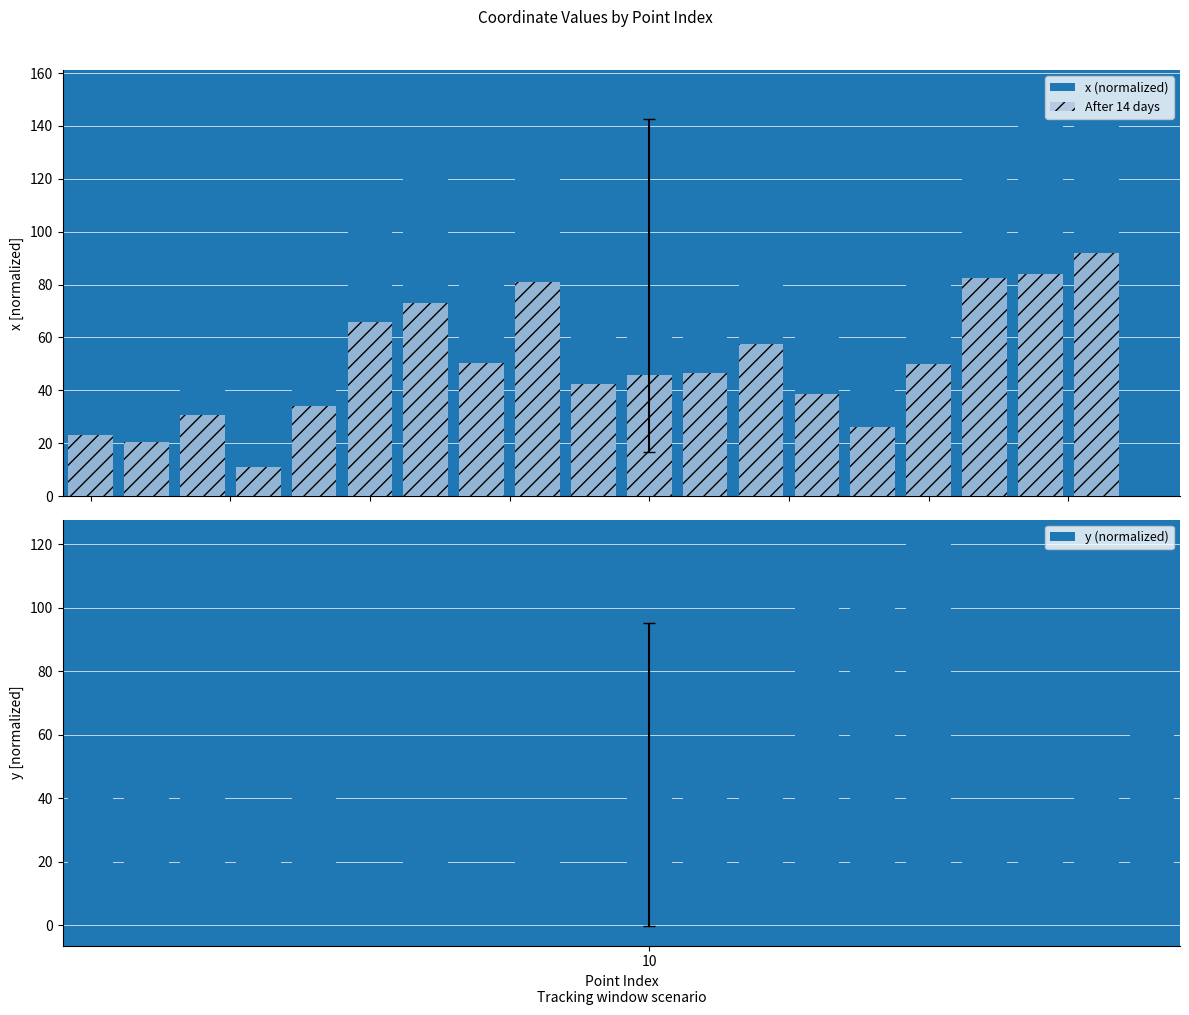

How many groups of bars are there?

20